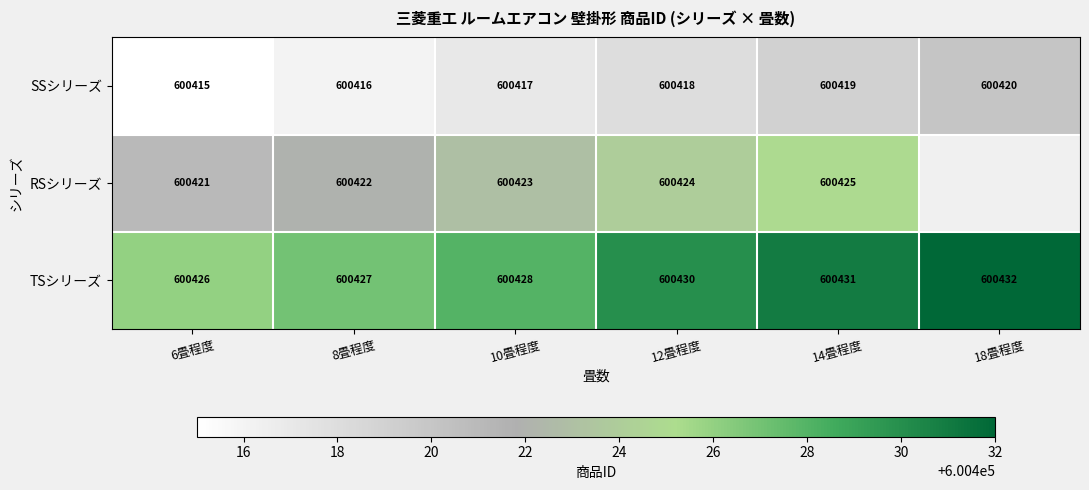

What is the difference between the highest and lowest values at 6畳程度?

11